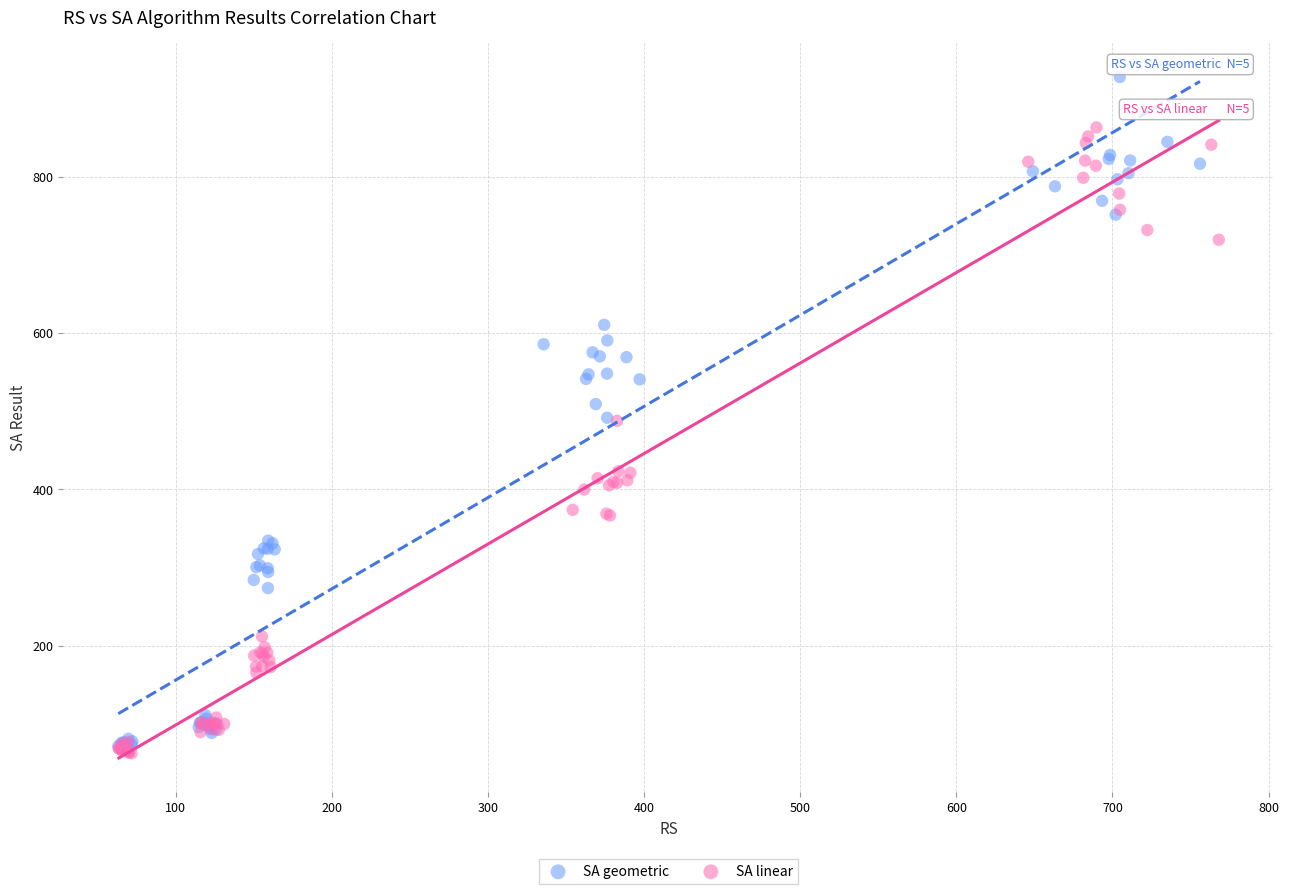

Which series reaches the maximum Y coordinate?

SA geometric